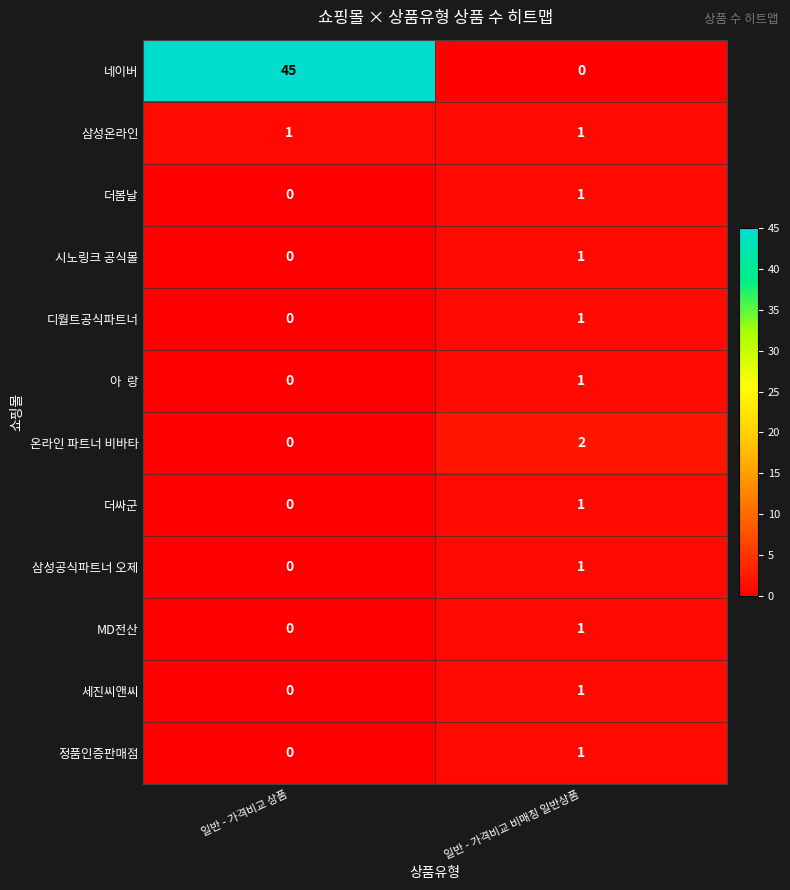

What is the difference between the 네이버 values at 일반 - 가격비교 상품 and 일반 - 가격비교 비매칭 일반상품?

45